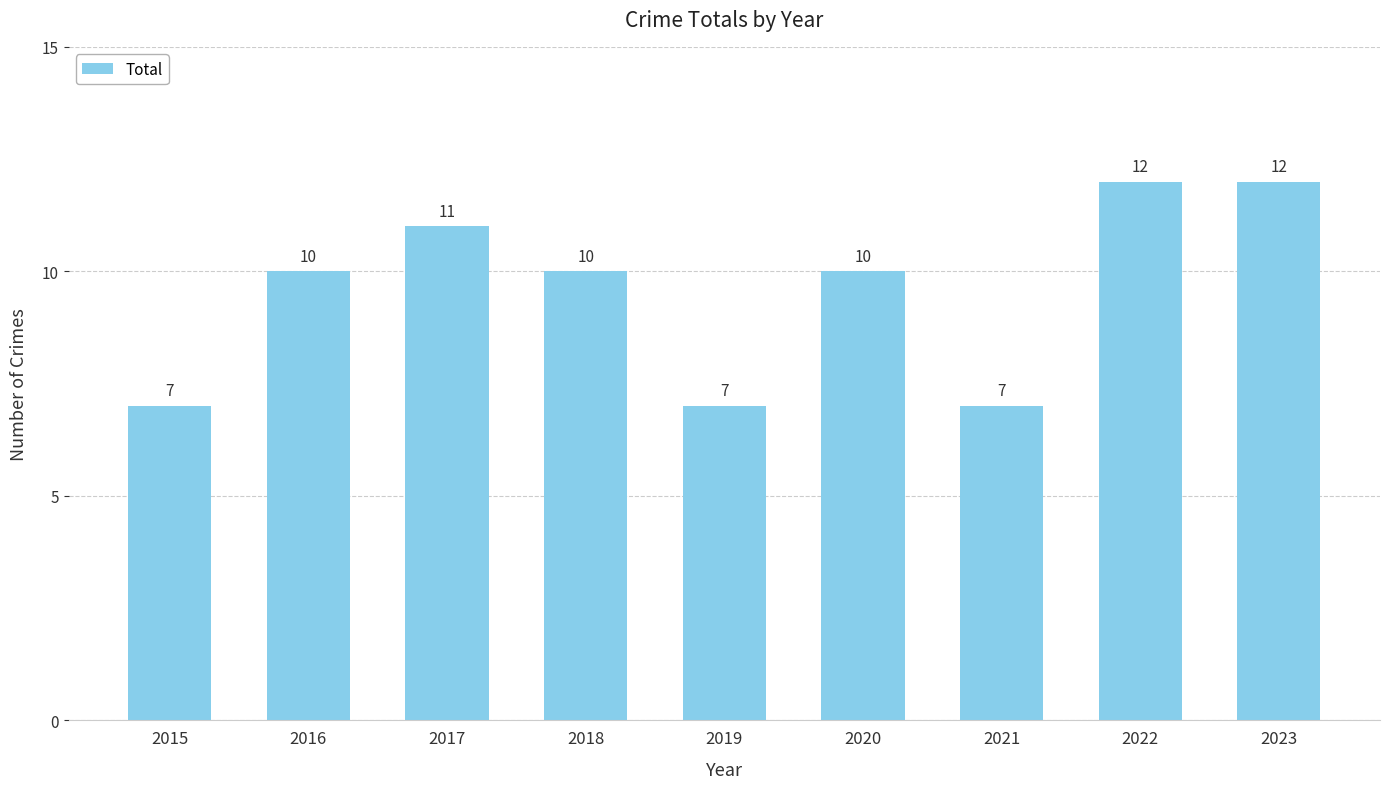

True or false: the data shows 10 at 2020.

True